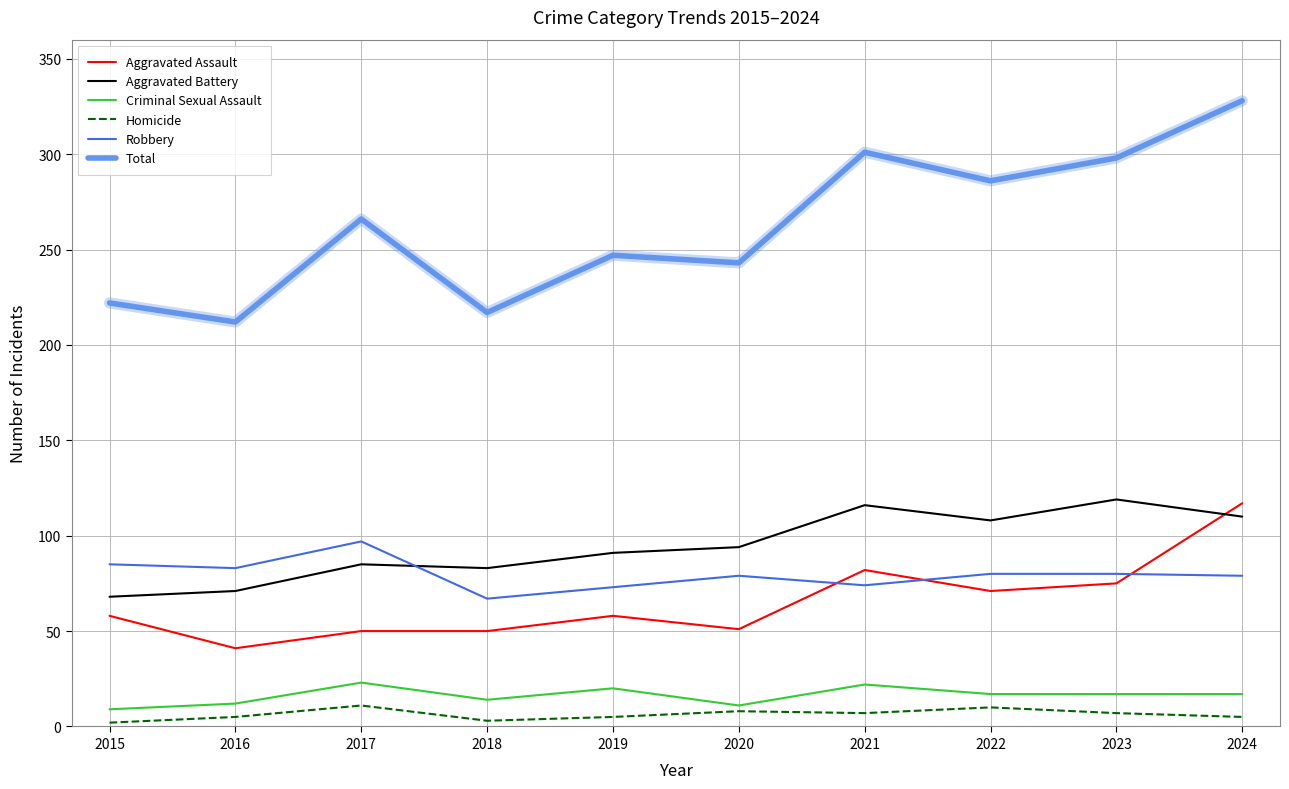

List the labels in order of Total value, largest first.

2024, 2021, 2023, 2022, 2017, 2019, 2020, 2015, 2018, 2016